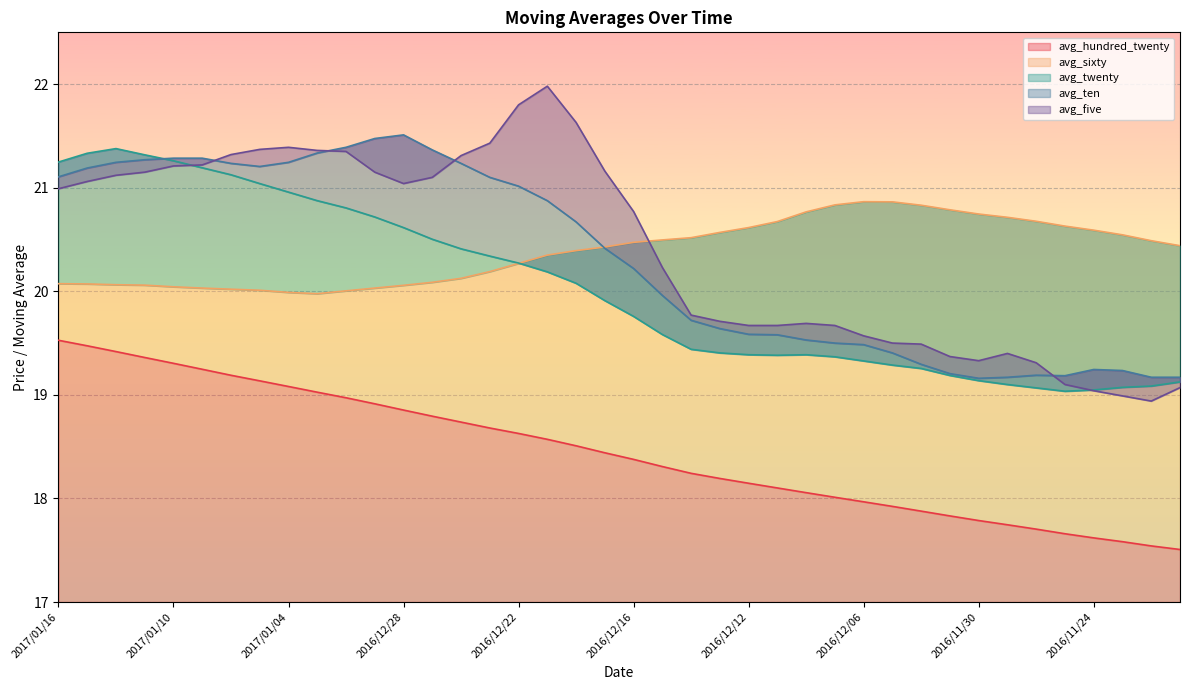

True or false: avg_sixty has a value of 13.2 at 2016/12/30.

False